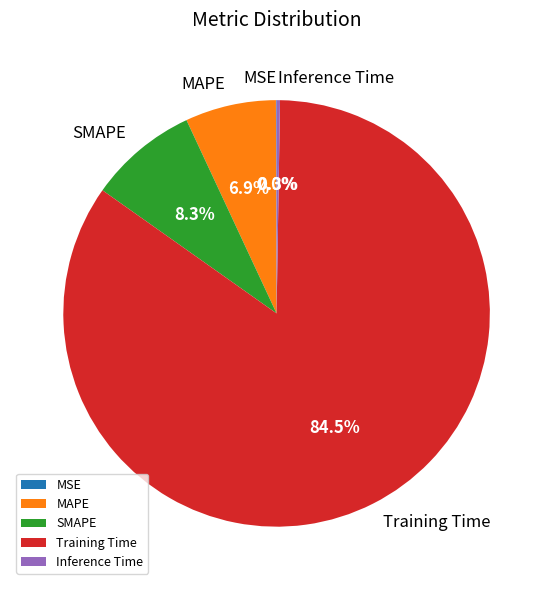

Does MAPE account for over 50% of the chart?

No